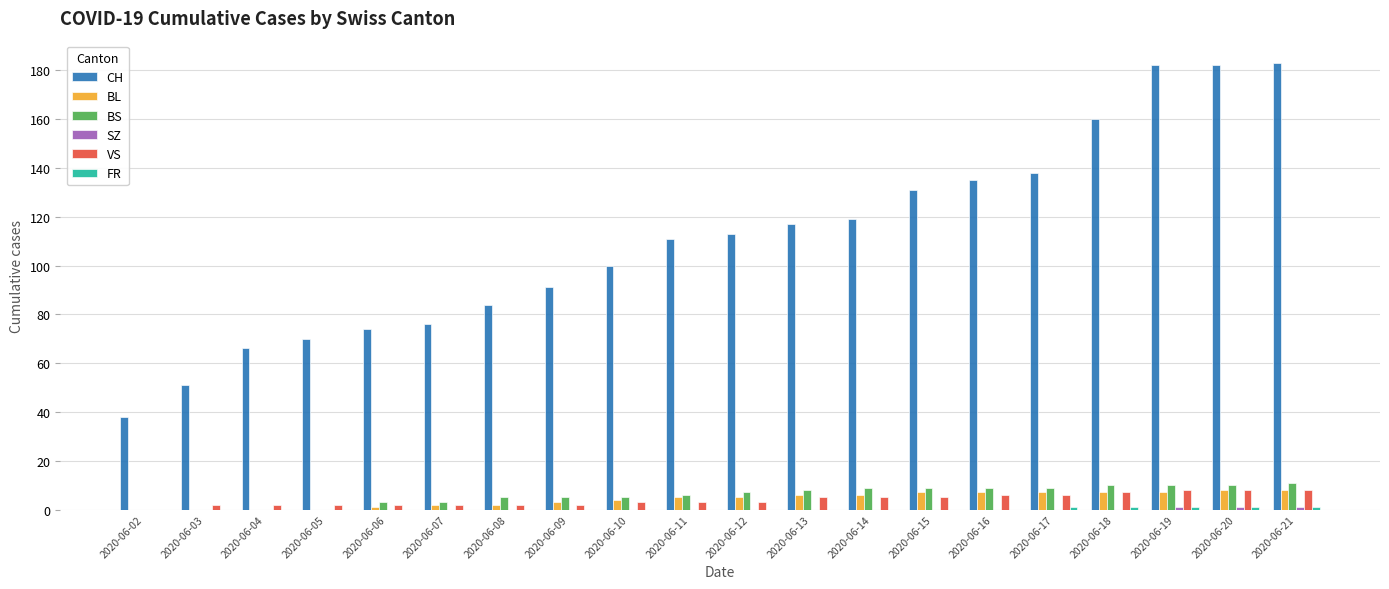

What is the maximum value for BS?

11